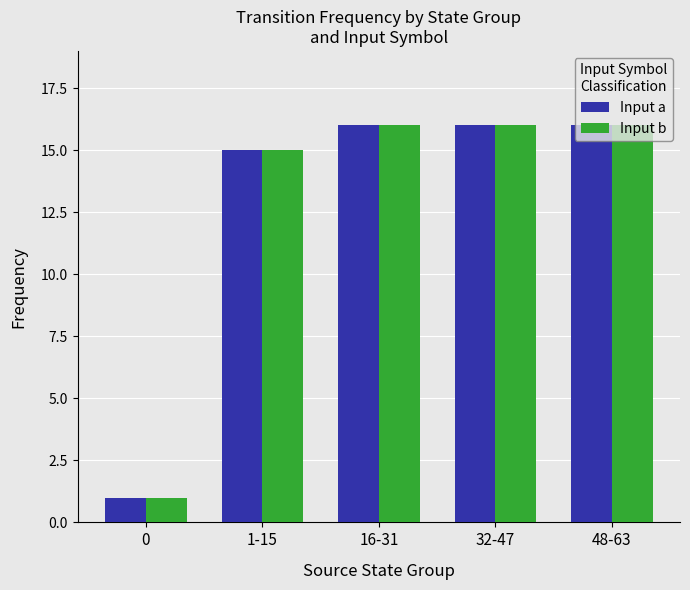

What is the sum of all Input a values?

64